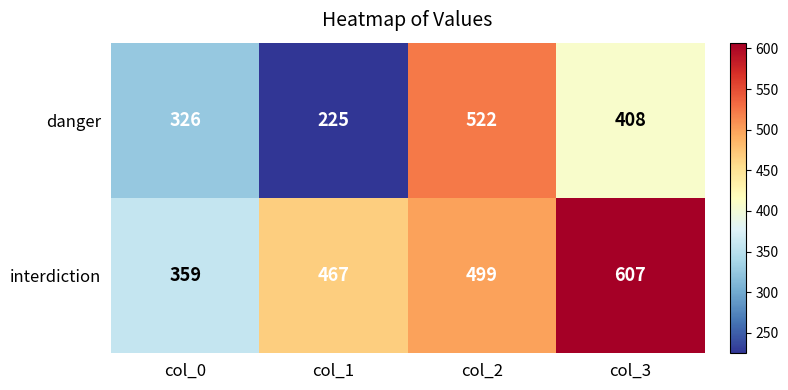

Which series has the largest range (max minus min)?

danger